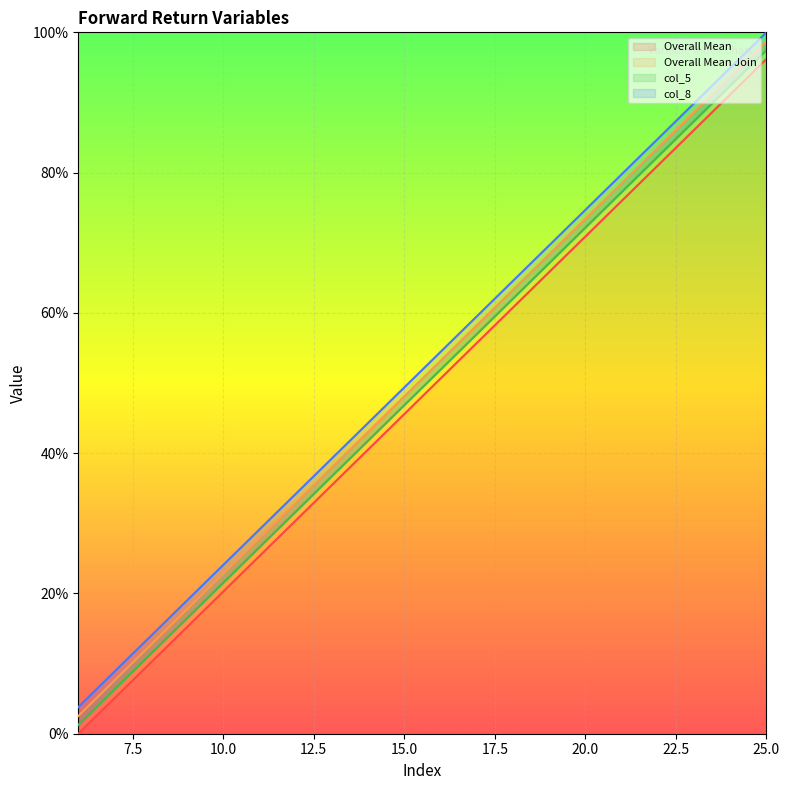

Reading left to right, extract all data points from this chart.

Overall Mean: 6=0.0	7=5.1	8=10.1	9=15.2	10=20.3	11=25.3	12=30.4	13=35.4	14=40.5	15=45.6	16=50.6	17=55.7	18=60.8	19=65.8	20=70.9	21=75.9	22=81.0	23=86.1	24=91.1	25=96.2
Overall Mean Join: 6=1.3	7=6.3	8=11.4	9=16.5	10=21.5	11=26.6	12=31.6	13=36.7	14=41.8	15=46.8	16=51.9	17=57.0	18=62.0	19=67.1	20=72.2	21=77.2	22=82.3	23=87.3	24=92.4	25=97.5
col_5: 6=3.8	7=8.9	8=13.9	9=19.0	10=24.1	11=29.1	12=34.2	13=39.2	14=44.3	15=49.4	16=54.4	17=59.5	18=64.6	19=69.6	20=74.7	21=79.7	22=84.8	23=89.9	24=94.9	25=100.0
col_8: 6=2.5	7=7.6	8=12.7	9=17.7	10=22.8	11=27.8	12=32.9	13=38.0	14=43.0	15=48.1	16=53.2	17=58.2	18=63.3	19=68.4	20=73.4	21=78.5	22=83.5	23=88.6	24=93.7	25=98.7